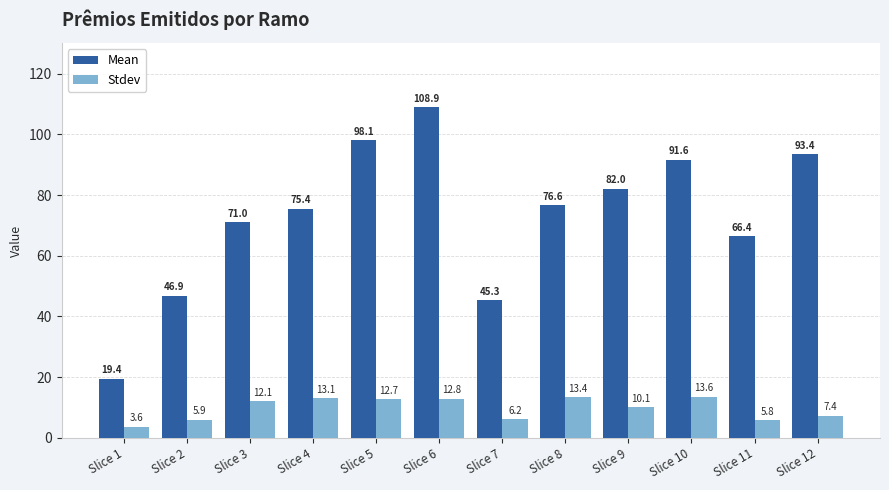

Where does the Mean series first go above 76?

Slice 5